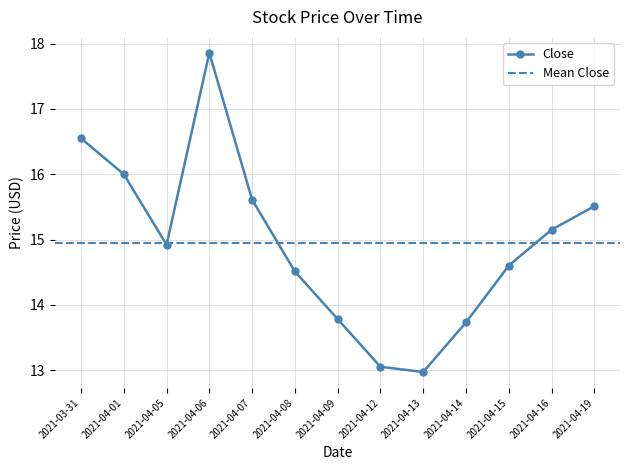

What is the sum of the Close values at 2021-04-06 and 2021-04-09?

31.6